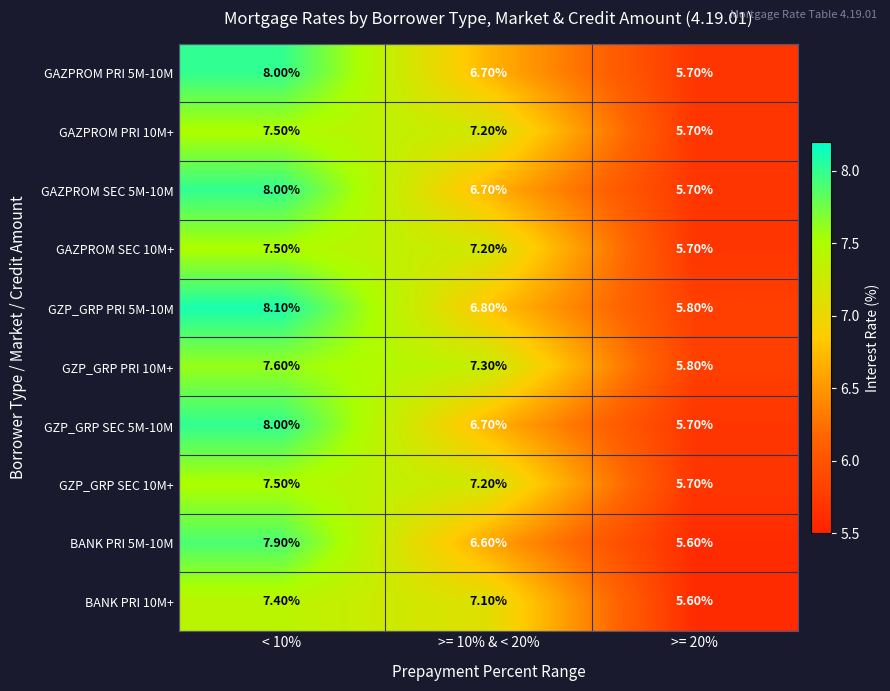

What is the sum of the GAZPROM PRI 10M+ values at >= 10% & < 20% and >= 20%?

12.9